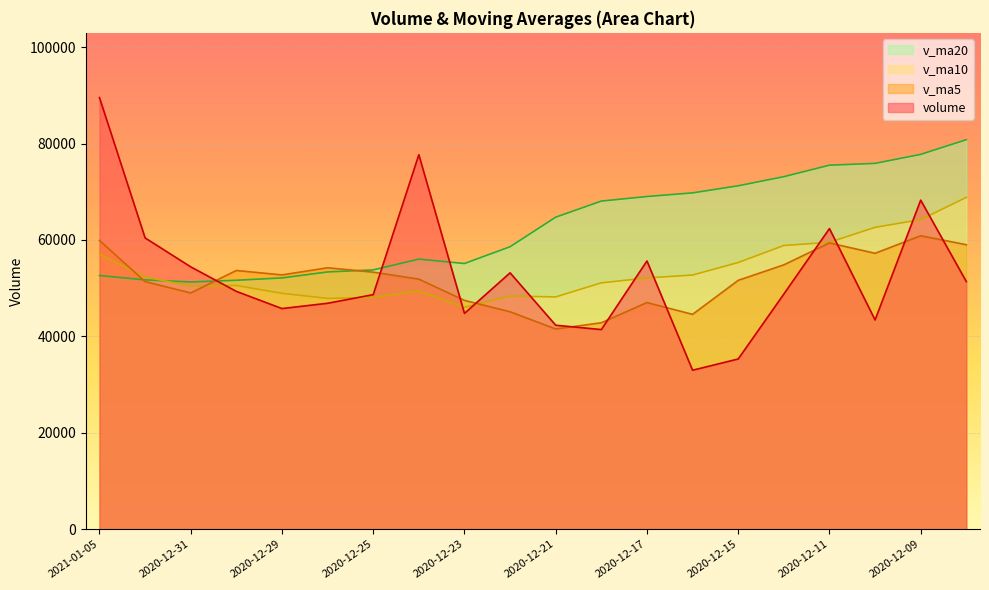

Reading left to right, extract all data points from this chart.

volume: 2021-01-05=89543.1	2021-01-04=60431.6	2020-12-31=54424.6	2020-12-30=49338.9	2020-12-29=45770.3	2020-12-28=46871.9	2020-12-25=48657.5	2020-12-24=77692.5	2020-12-23=44767.0	2020-12-22=53185.2	2020-12-21=42314.2	2020-12-18=41411.9	2020-12-17=55648.8	2020-12-16=32977.5	2020-12-15=35310.2	2020-12-14=48773.8	2020-12-11=62366.4	2020-12-10=43411.5	2020-12-09=68263.3	2020-12-08=51377.1
v_ma5: 2021-01-05=59901.7	2021-01-04=51367.5	2020-12-31=49012.7	2020-12-30=53666.2	2020-12-29=52751.9	2020-12-28=54234.8	2020-12-25=53323.3	2020-12-24=51874.2	2020-12-23=47465.4	2020-12-22=45107.5	2020-12-21=41532.5	2020-12-18=42824.5	2020-12-17=47015.4	2020-12-16=44567.9	2020-12-15=51625.1	2020-12-14=54838.4	2020-12-11=59389.0	2020-12-10=57235.2	2020-12-09=60877.7	2020-12-08=59021.1
v_ma10: 2021-01-05=57068.3	2021-01-04=52345.4	2020-12-31=50443.4	2020-12-30=50565.8	2020-12-29=48929.7	2020-12-28=47883.7	2020-12-25=48073.9	2020-12-24=49444.8	2020-12-23=46016.7	2020-12-22=48366.3	2020-12-21=48185.5	2020-12-18=51106.7	2020-12-17=52125.3	2020-12-16=52722.8	2020-12-15=55323.1	2020-12-14=58856.1	2020-12-11=59514.2	2020-12-10=62625.6	2020-12-09=64216.2	2020-12-08=68835.1
v_ma20: 2021-01-05=52626.9	2021-01-04=51726.1	2020-12-31=51284.4	2020-12-30=51644.3	2020-12-29=52126.4	2020-12-28=53369.9	2020-12-25=53794.1	2020-12-24=56035.2	2020-12-23=55116.4	2020-12-22=58600.7	2020-12-21=64730.0	2020-12-18=68071.7	2020-12-17=69017.8	2020-12-16=69771.3	2020-12-15=71244.0	2020-12-14=73133.5	2020-12-11=75519.9	2020-12-10=75888.6	2020-12-09=77761.4	2020-12-08=80806.4